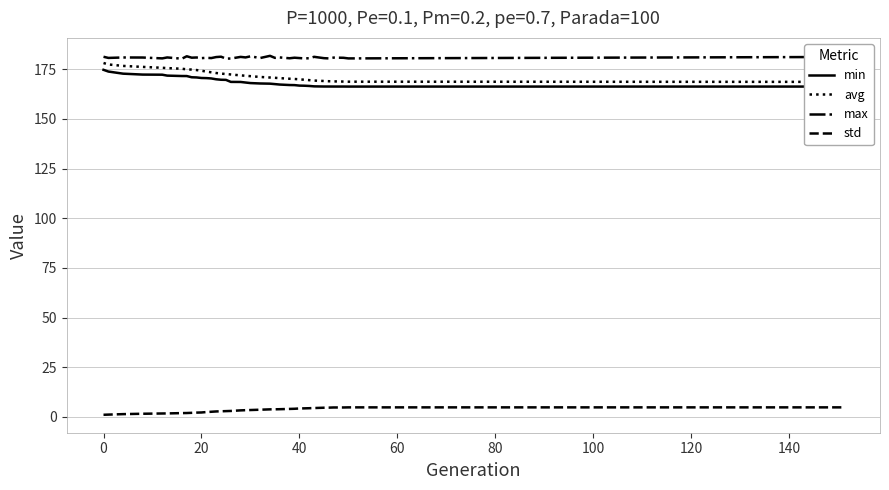

What is the maximum value for max?

181.8